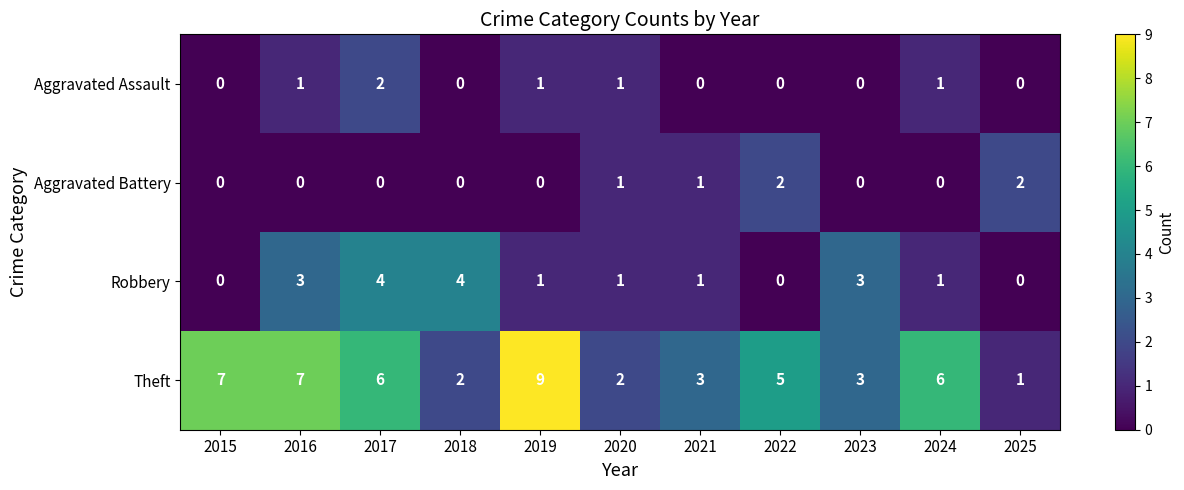

What is the difference between the highest and lowest values at 2022?

5